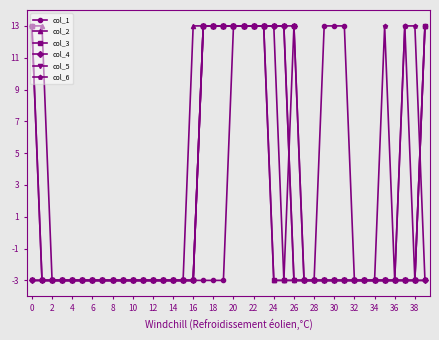

What is the greatest value displayed?

13